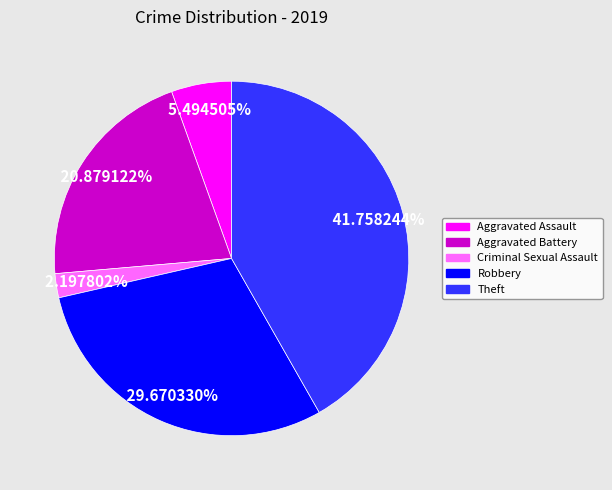

Which category has the biggest portion of the pie?

Theft